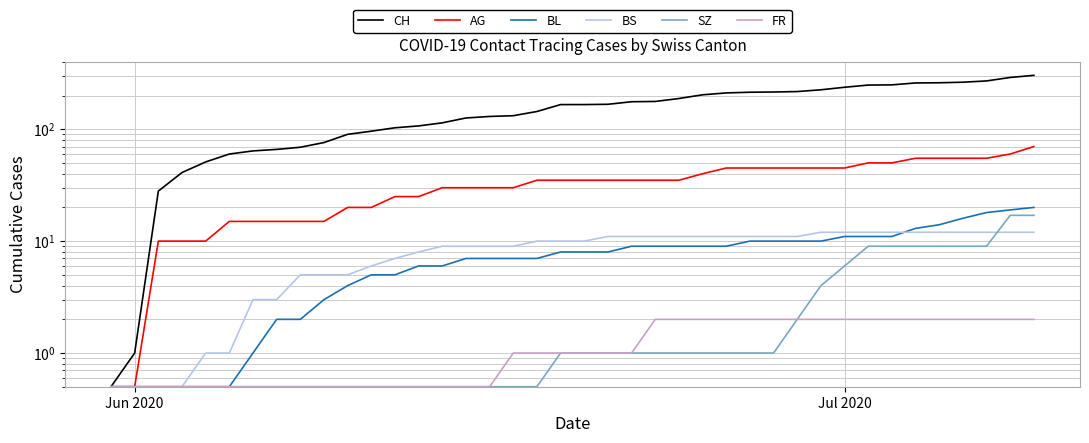

Which series has the largest total across all categories?

CH